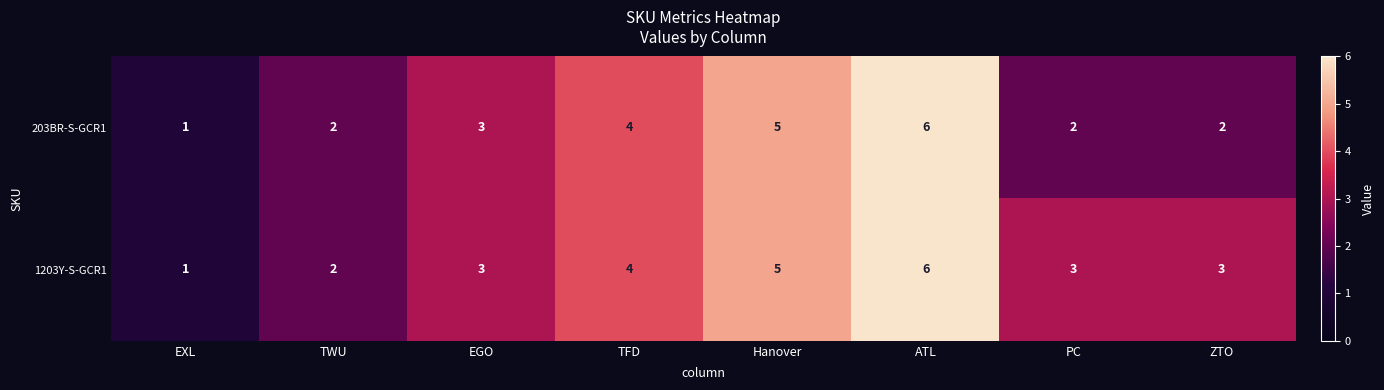

Which series has the largest total across all categories?

1203Y-S-GCR1